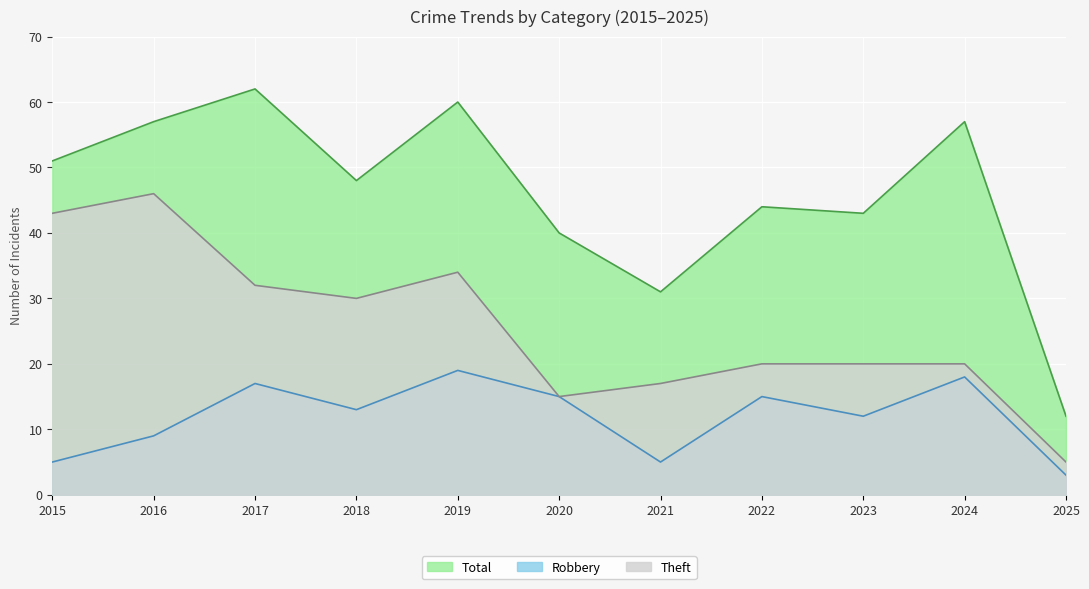

Which category has the highest value across all series?

2017